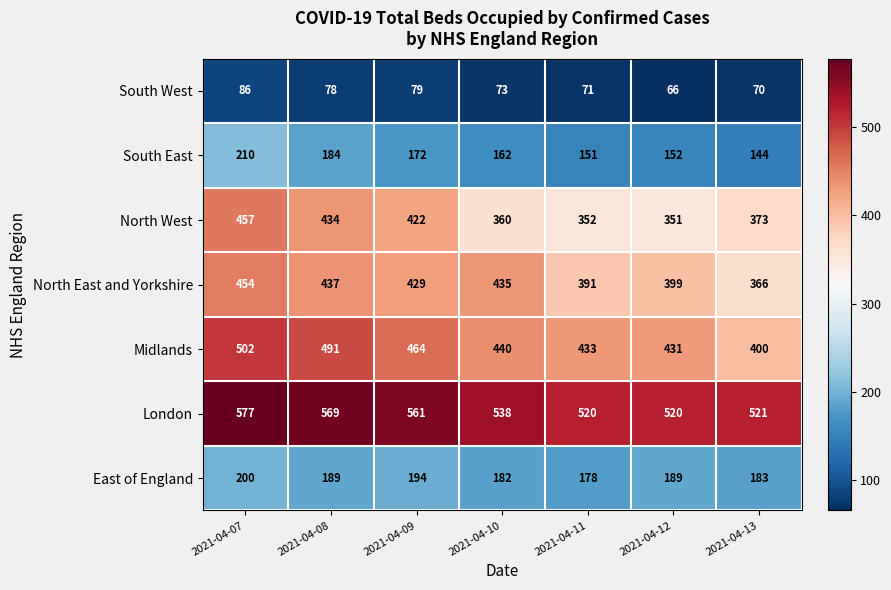

Which label corresponds to the largest value in the chart?

2021-04-07